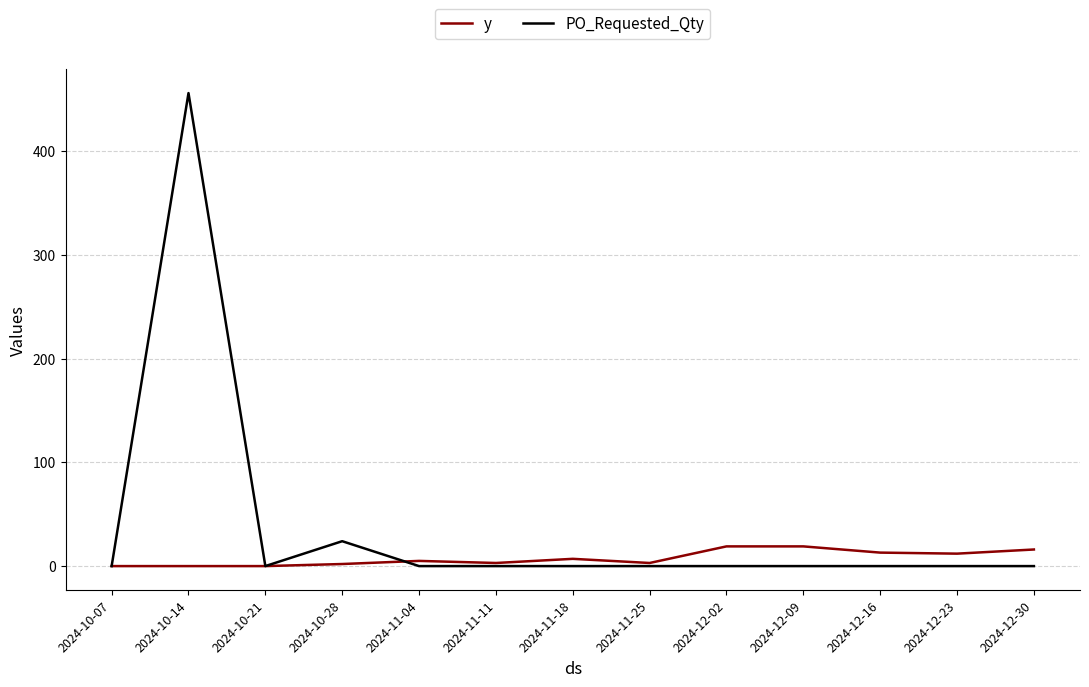

Is it true that y equals 0 at 2024-10-14?

True